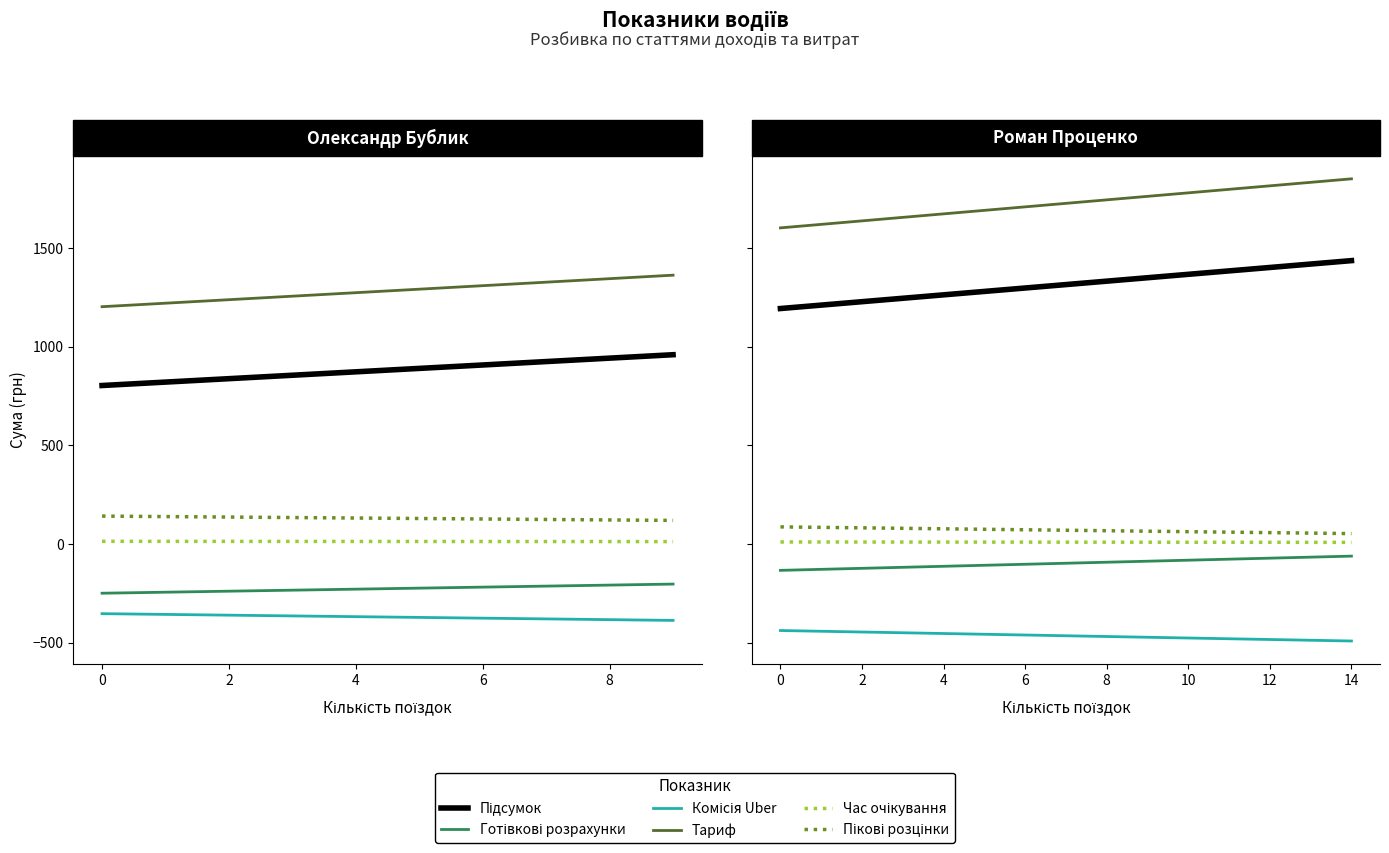

Reading right to left, what are all the values shown in this chart?

Підсумок: Роман Проценко=1315.1	Олександр Бублик=881.8
Готівкові розрахунки: Роман Проценко=-96.5	Олександр Бублик=-225.2
Комісія Uber: Роман Проценко=-463.9	Олександр Бублик=-369.0
Тариф: Роман Проценко=1726.6	Олександр Бублик=1282.9
Час очікування: Роман Проценко=10.2	Олександр Бублик=13.8
Пікові розцінки: Роман Проценко=70.6	Олександр Бублик=131.3